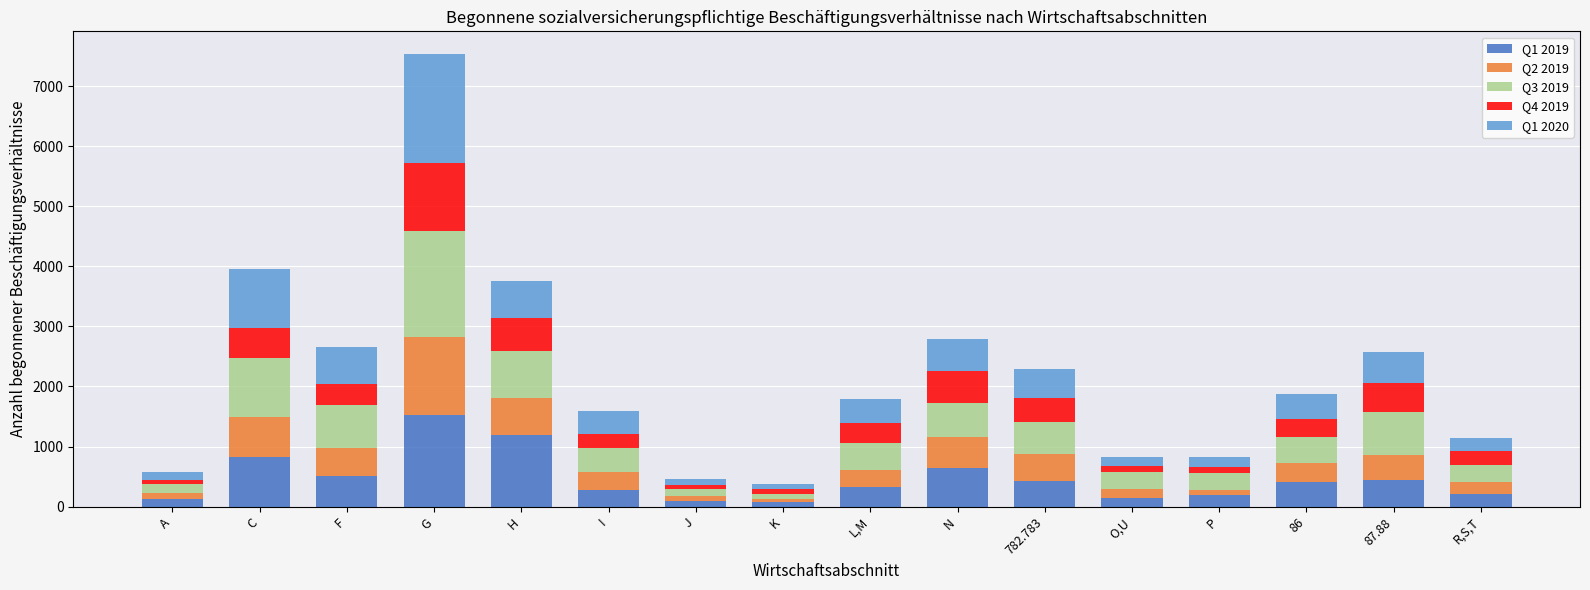

Which category has the highest value in the Q1 2019 series?

G